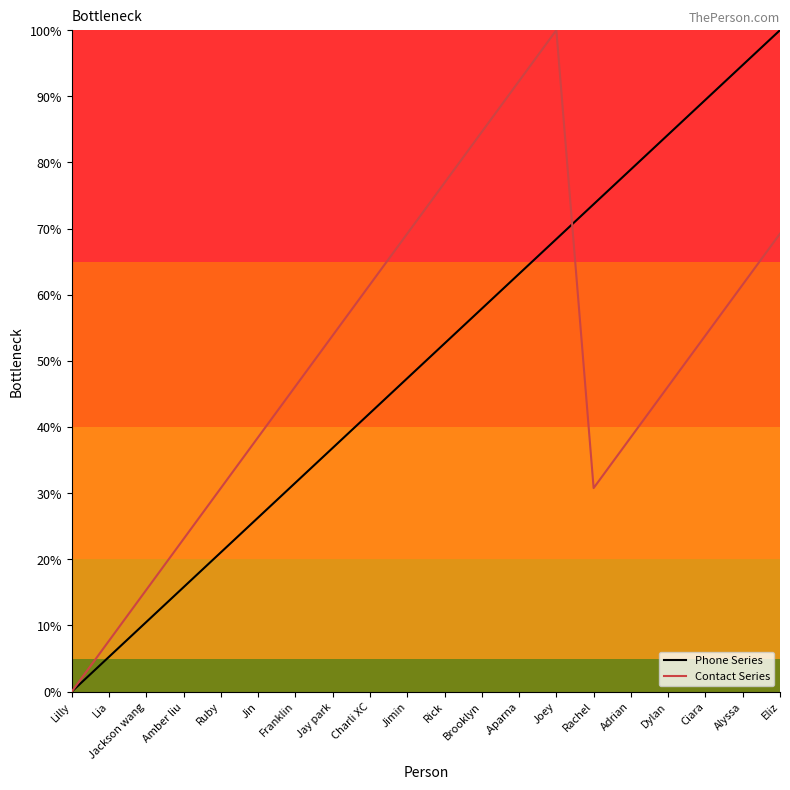

What is the label of the 8th point from the right?

.Aparna